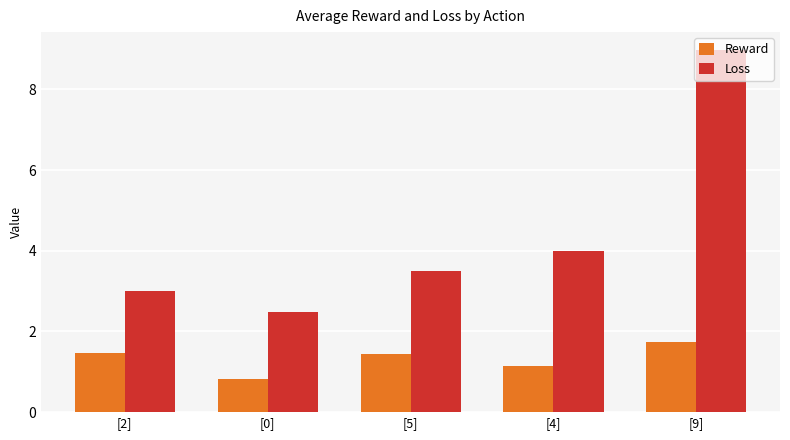

How many categories are shown in the chart?

5